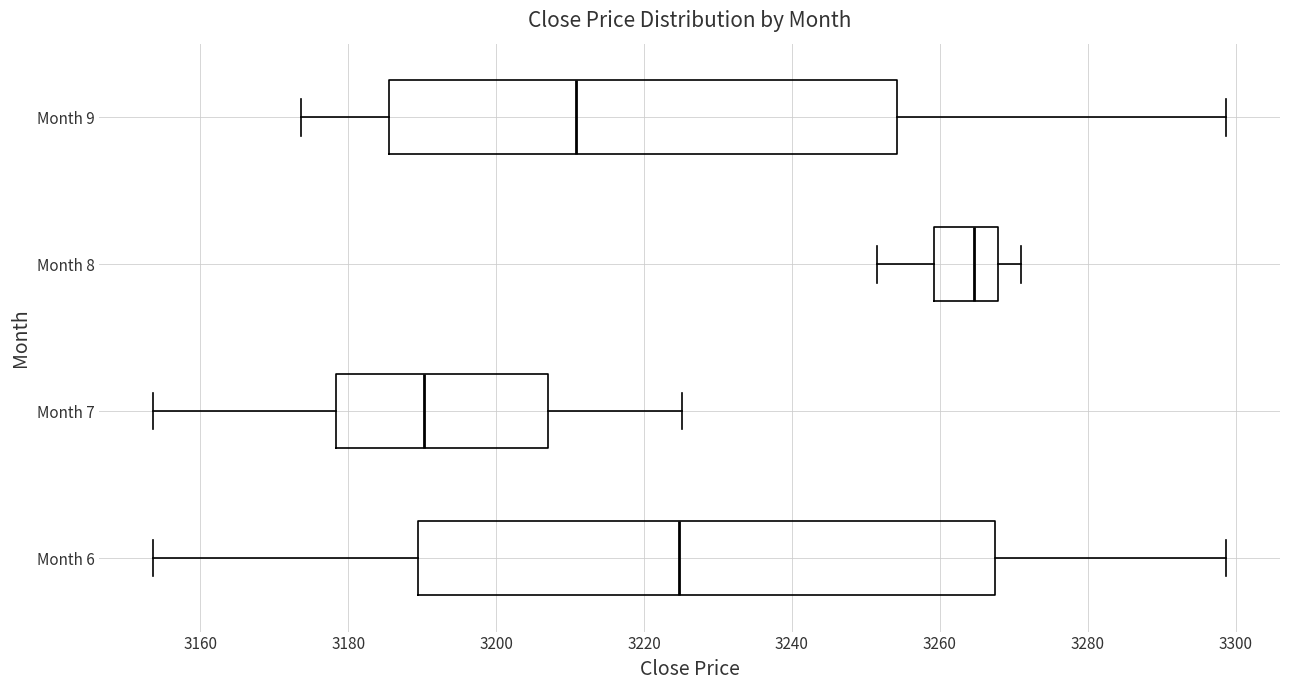

Which box's median line is the furthest to the right?

Month 8